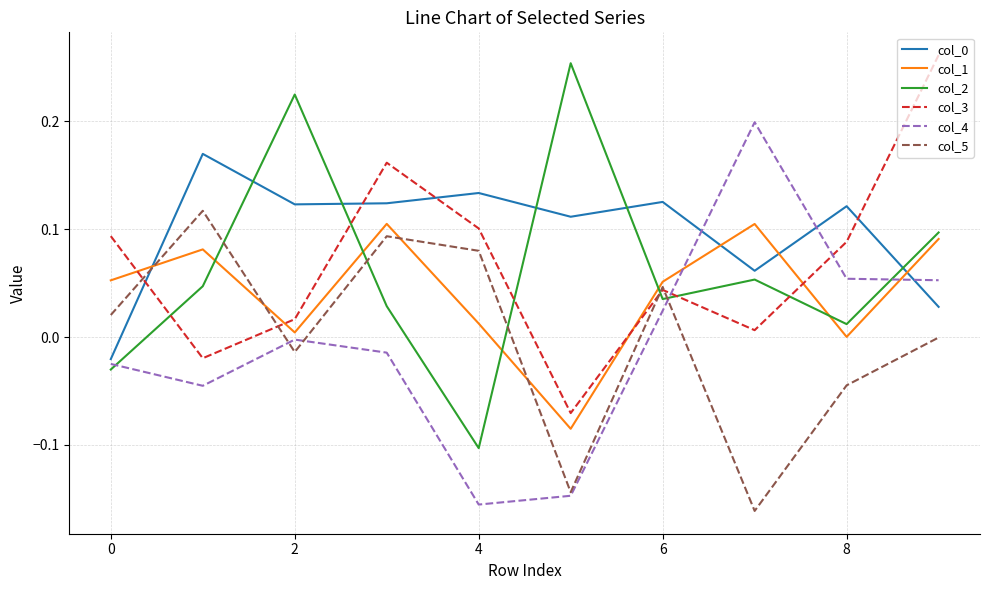

True or false: col_1 and col_0 intersect in this chart.

True